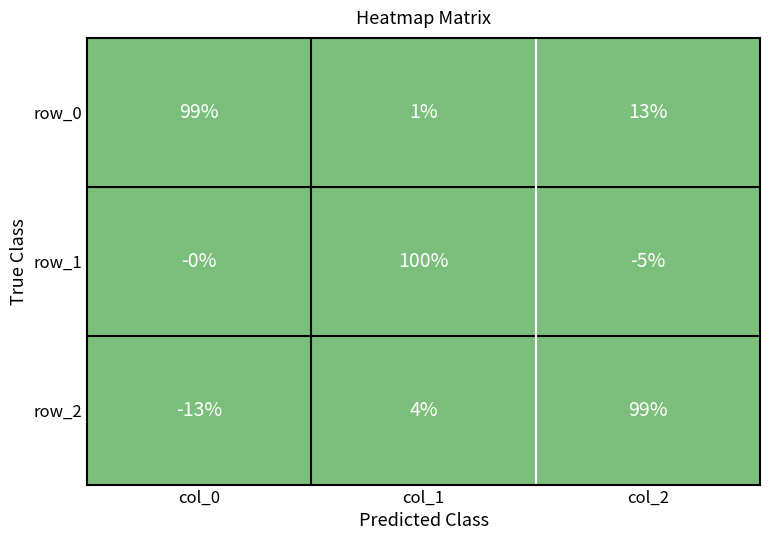

Rank the categories by row_2 value from highest to lowest.

col_2, col_1, col_0